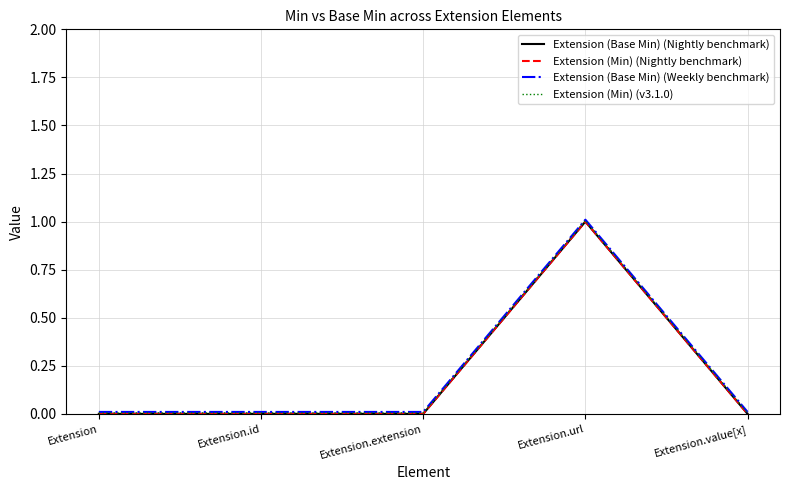

The value of Extension (Base Min) (Weekly benchmark) at Extension.url is 1.5. True or false?

False